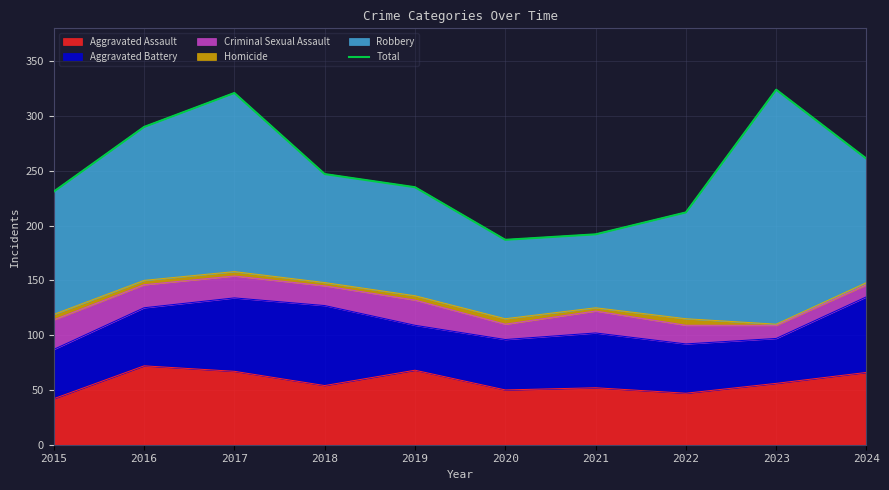

What is the ratio of the value at 2017 to the value at 2023?

1.0